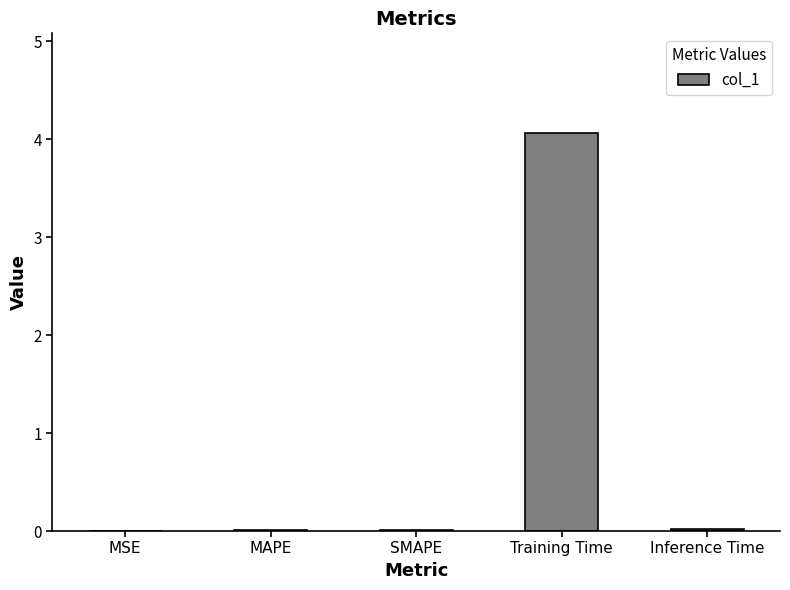

What is the sum of all values?

4.1